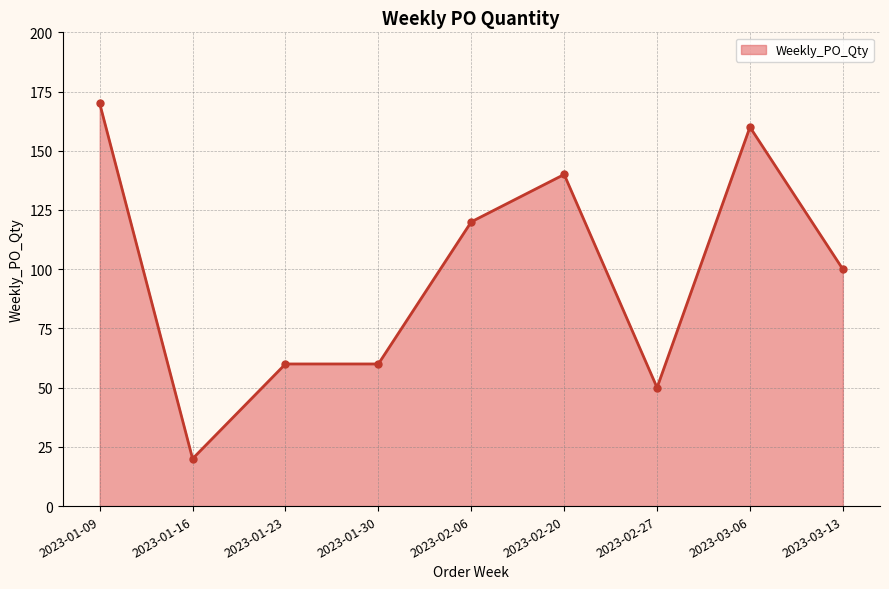

True or false: the data shows 160 at 2023-03-06.

True